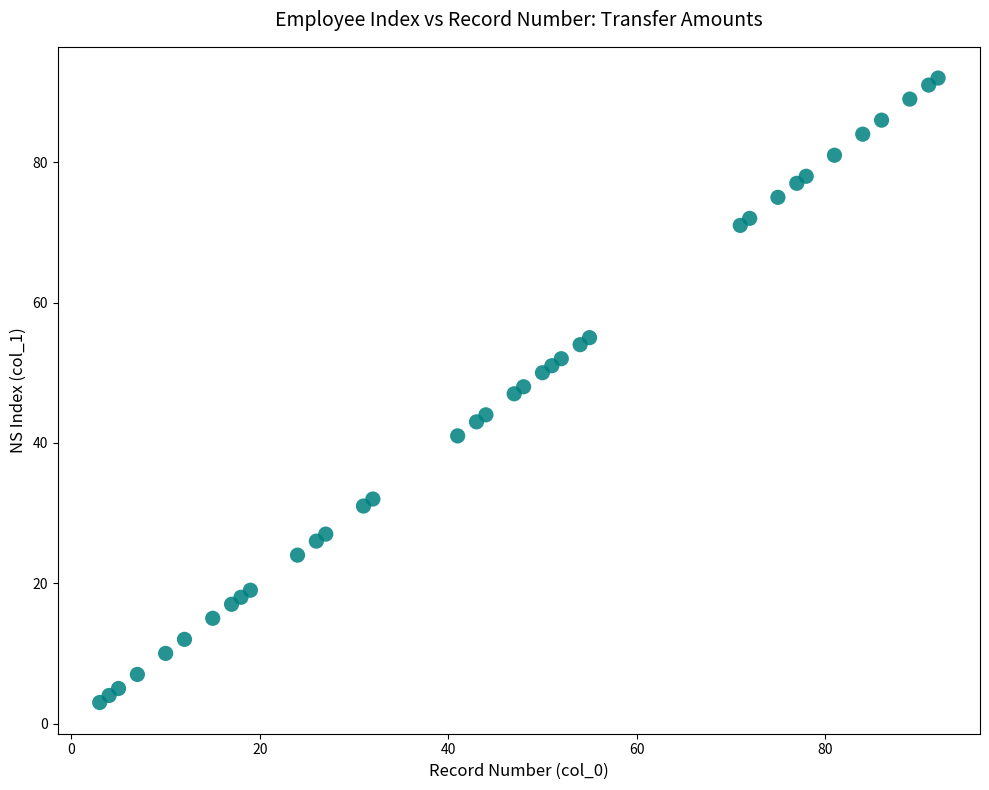

What is the range of Y values (max minus min)?

89